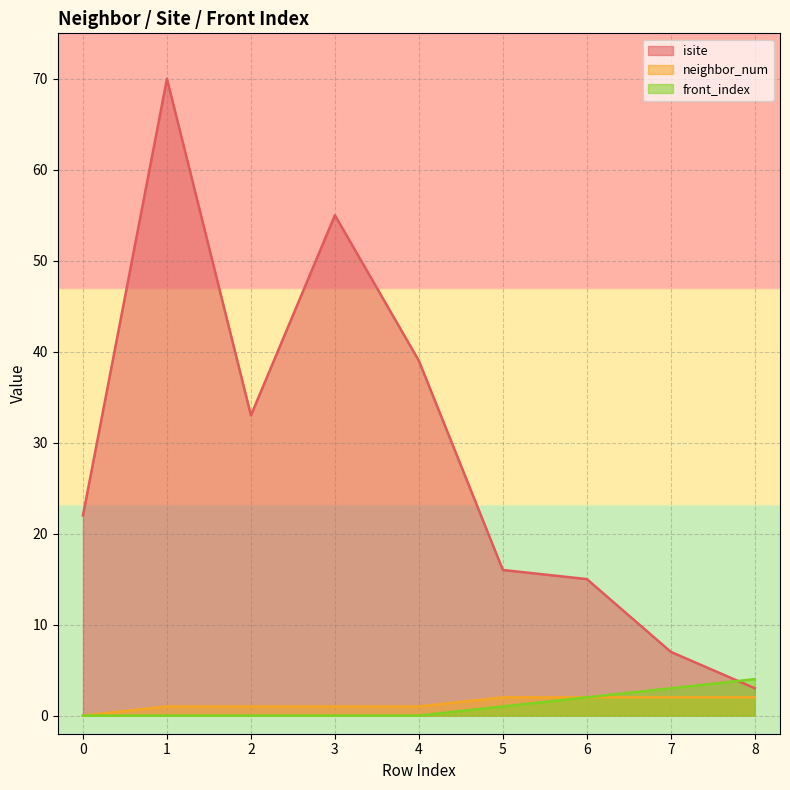

What is the difference between the neighbor_num values at 5 and 2?

1